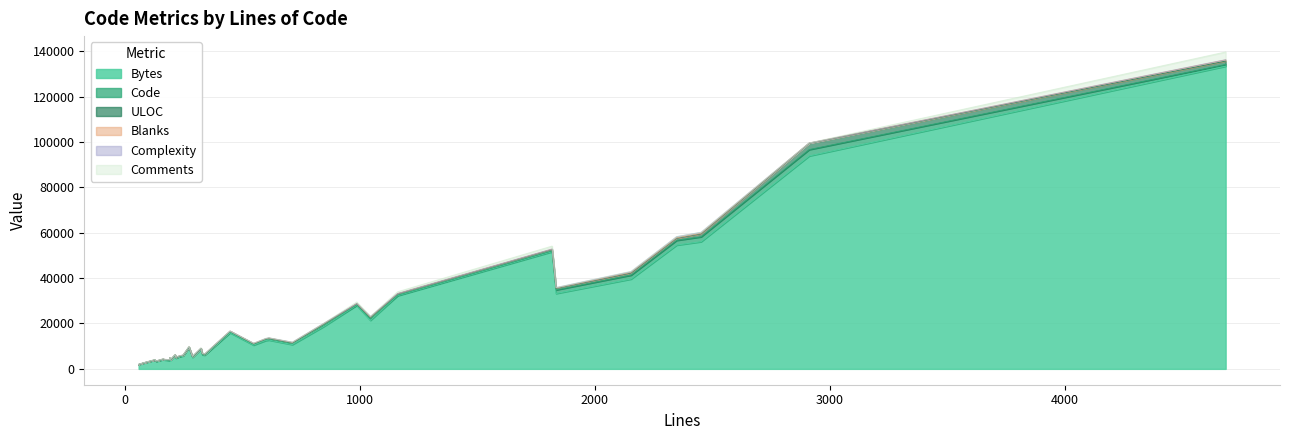

How many lines are shown in the chart?

6